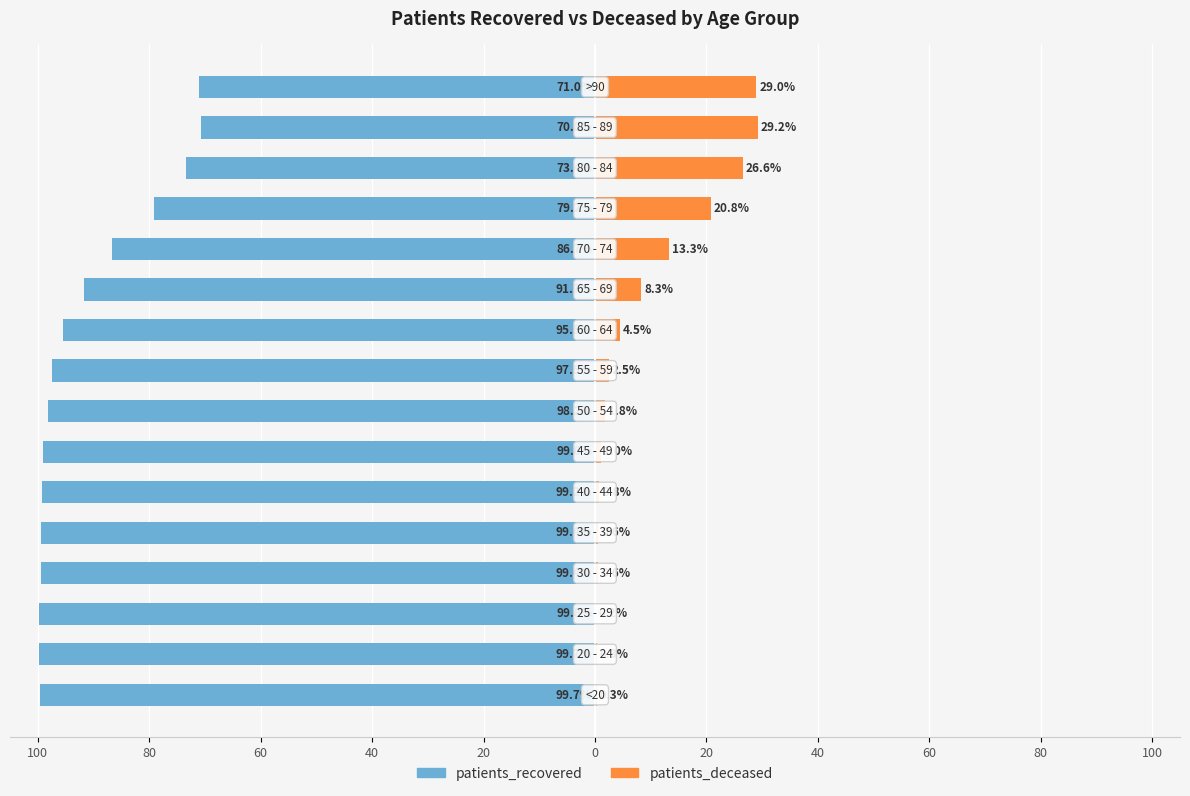

What is the value of the patients_recovered bar at the 13th from the left?

-79.2